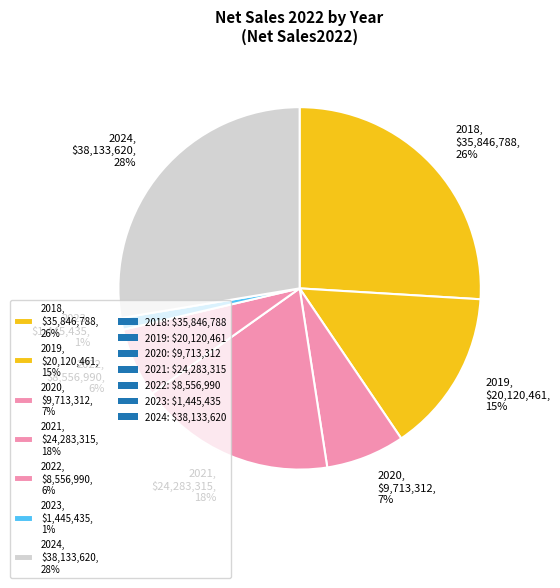

What percentage is the 2018 slice, to the nearest percent?

26%